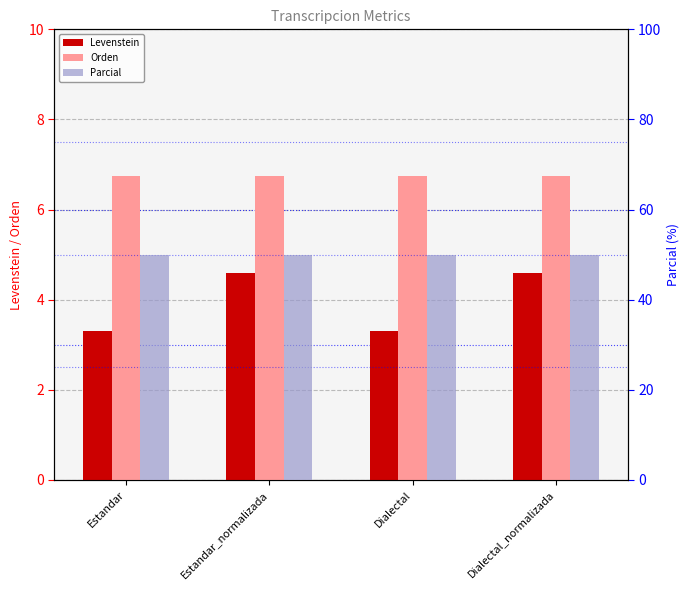

At which category is the sum across all series the highest?

Estandar_normalizada